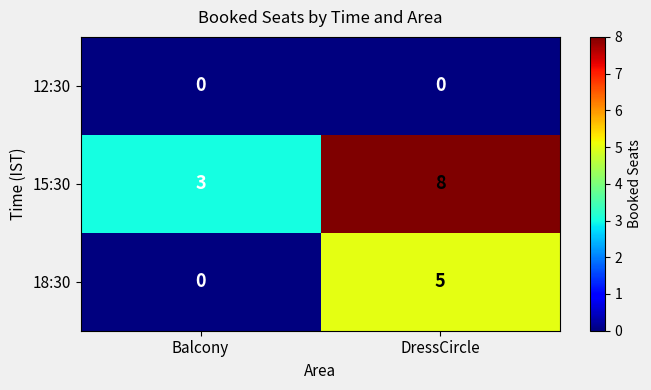

What is the difference between the highest and lowest values at DressCircle?

8